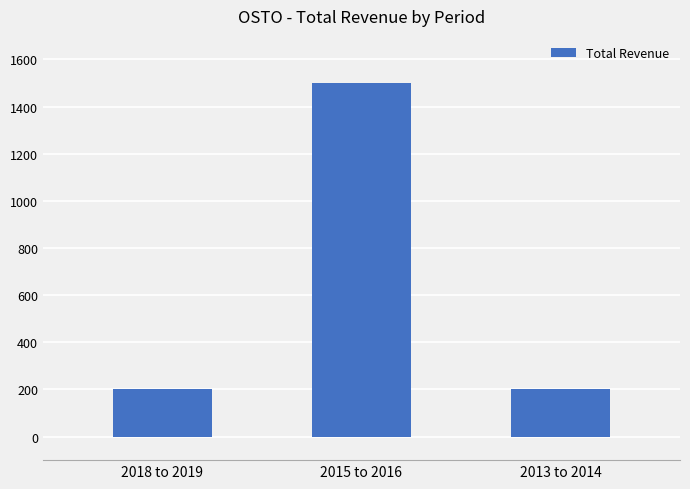

The chart shows a value of 119 at 2018 to 2019. True or false?

False